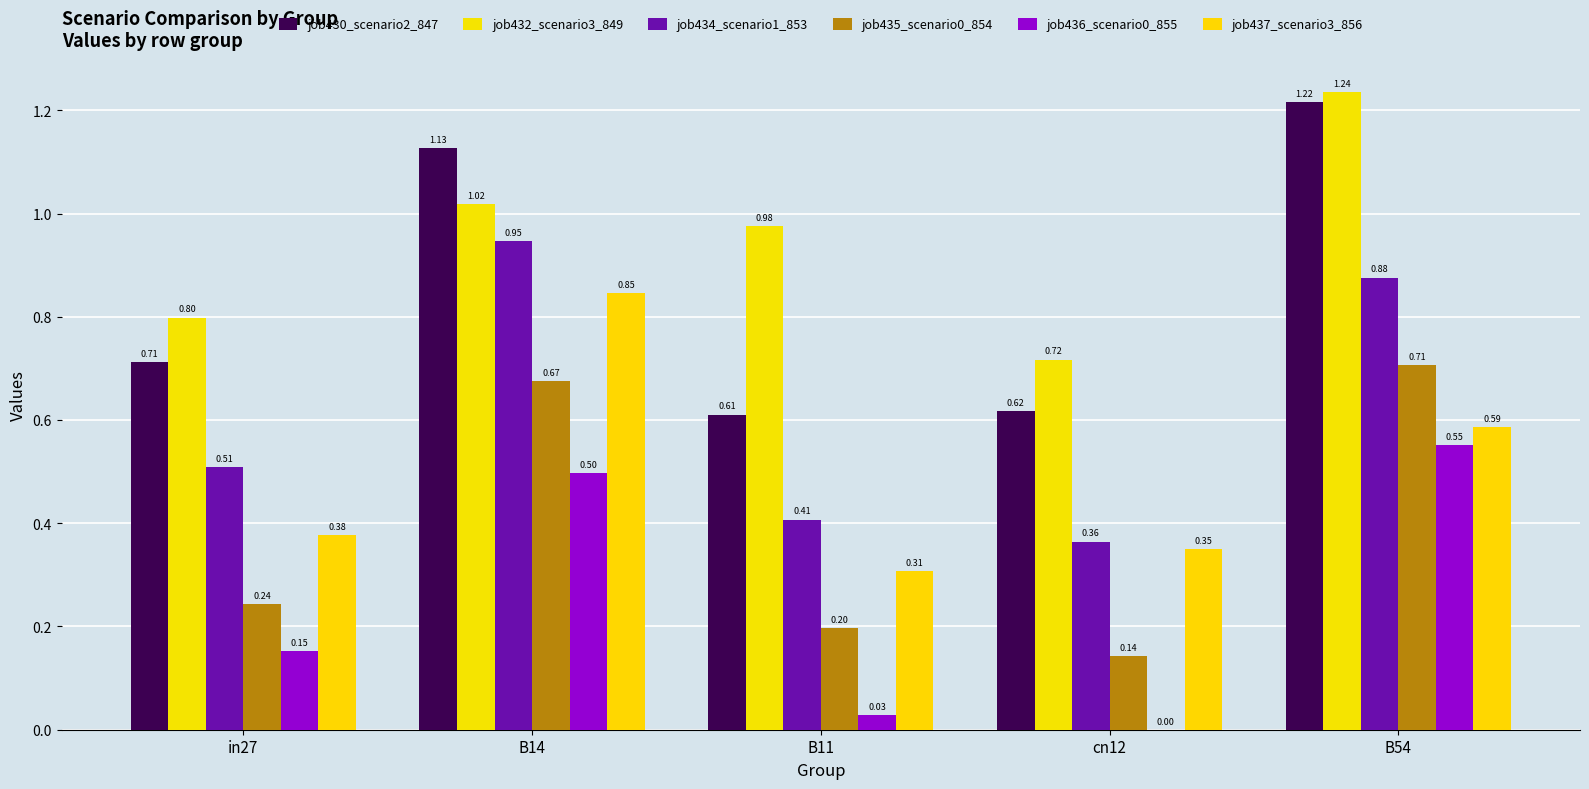

How many series are shown in this chart?

6